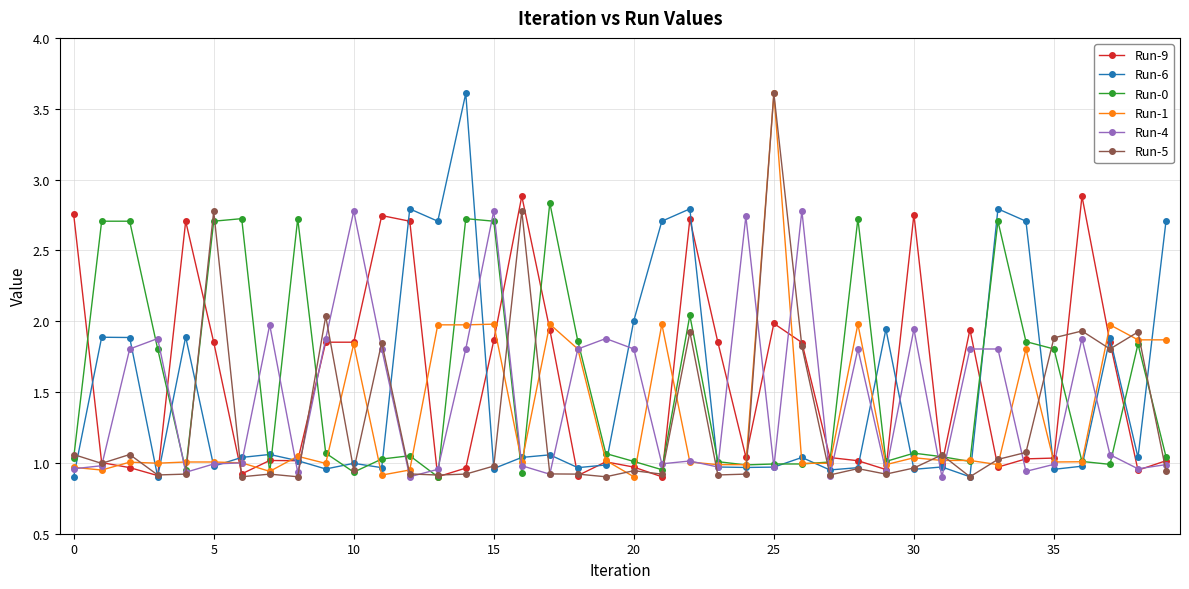

True or false: Run-1 has more than 1 points higher than both neighbors.

True